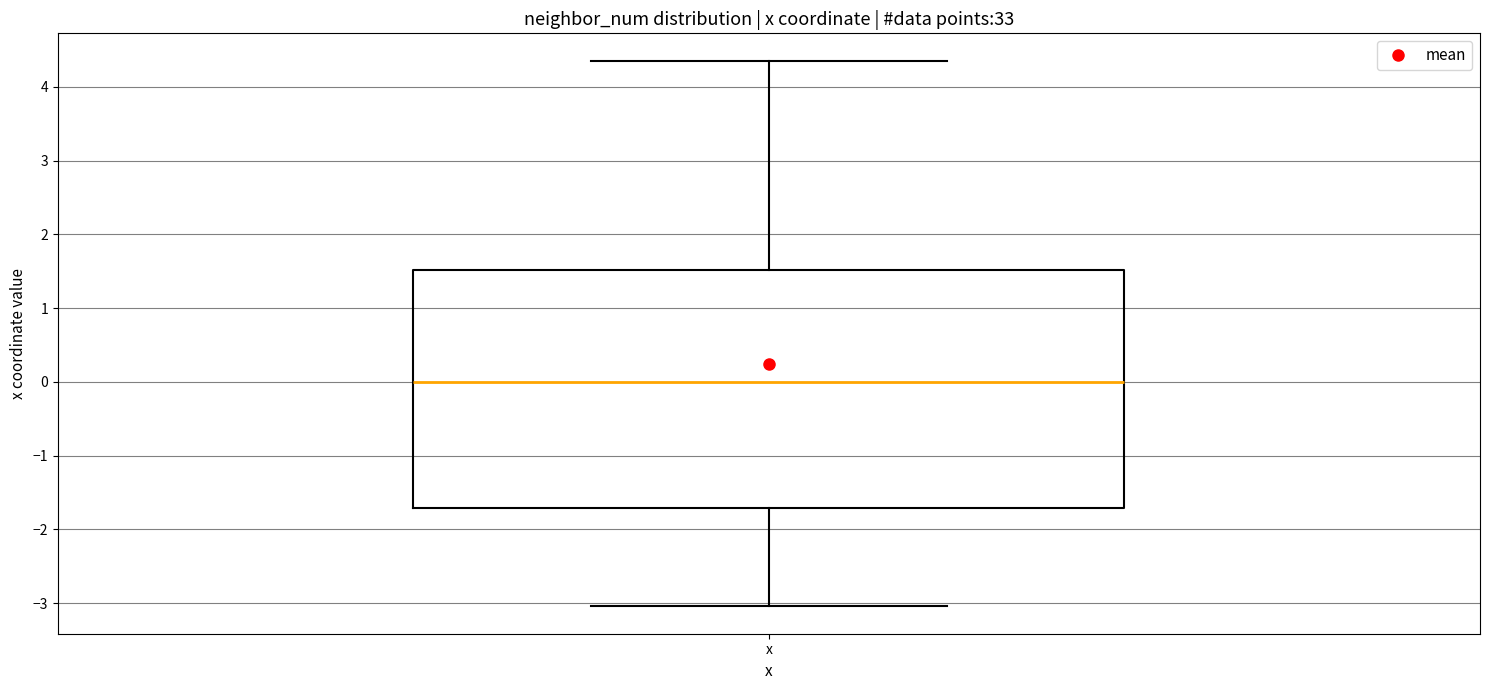

Read this box plot against the y-axis: the position of the median line, the range covered by the box, and the ends of both whiskers. The values are not printed on the chart, so give them approximately, as read against the axis.

median 0.0, box -1.7 to 1.5, whiskers -3.0 to 4.4